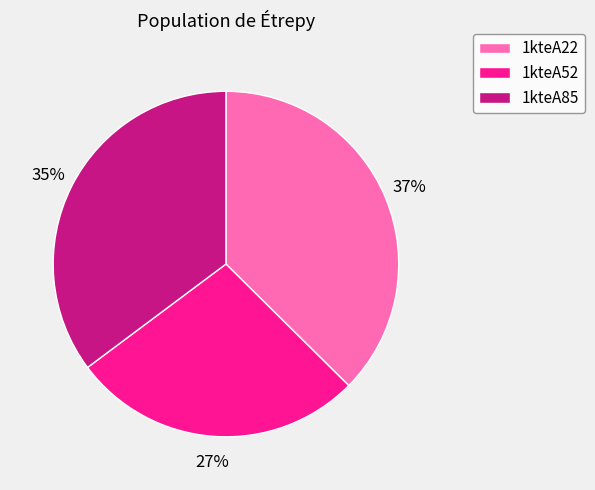

Is the sum of 1kteA85 and 1kteA22 greater than half?

Yes